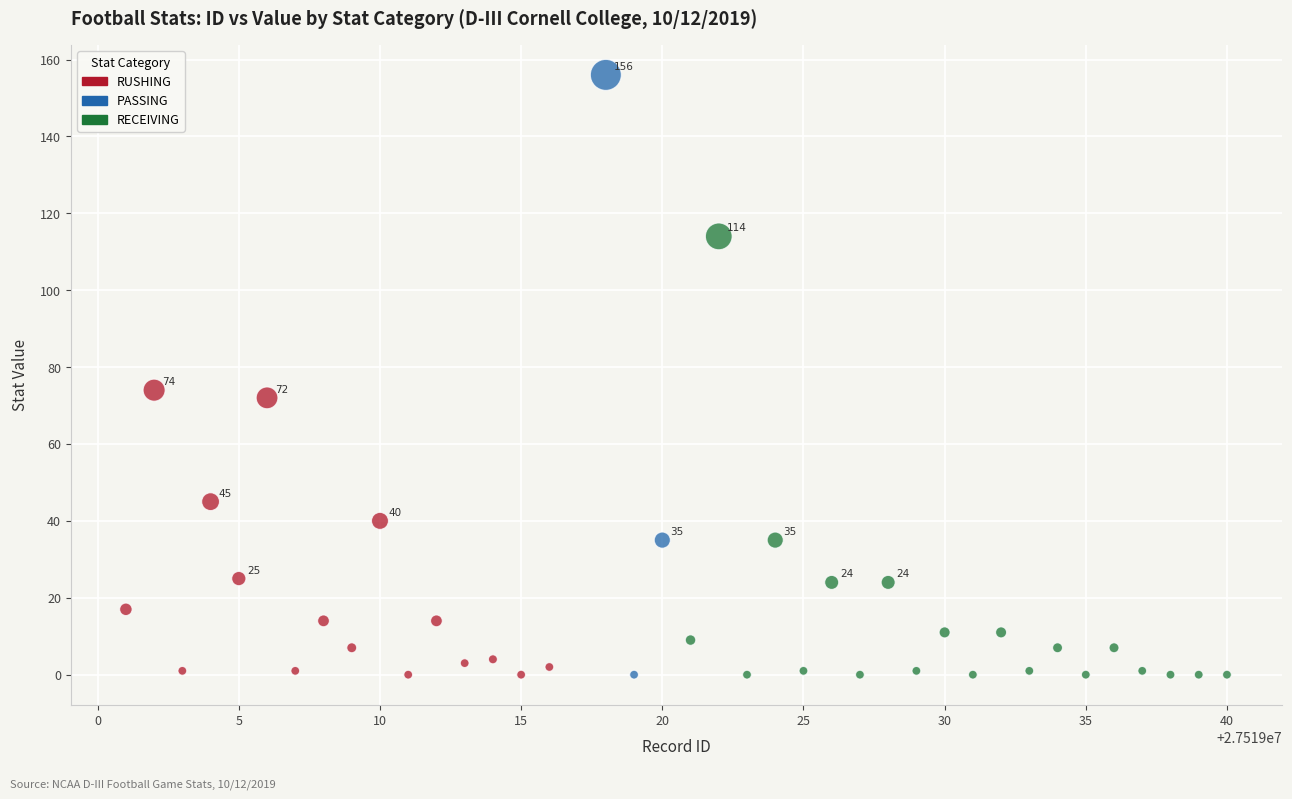

Which series contains the highest Y value?

PASSING